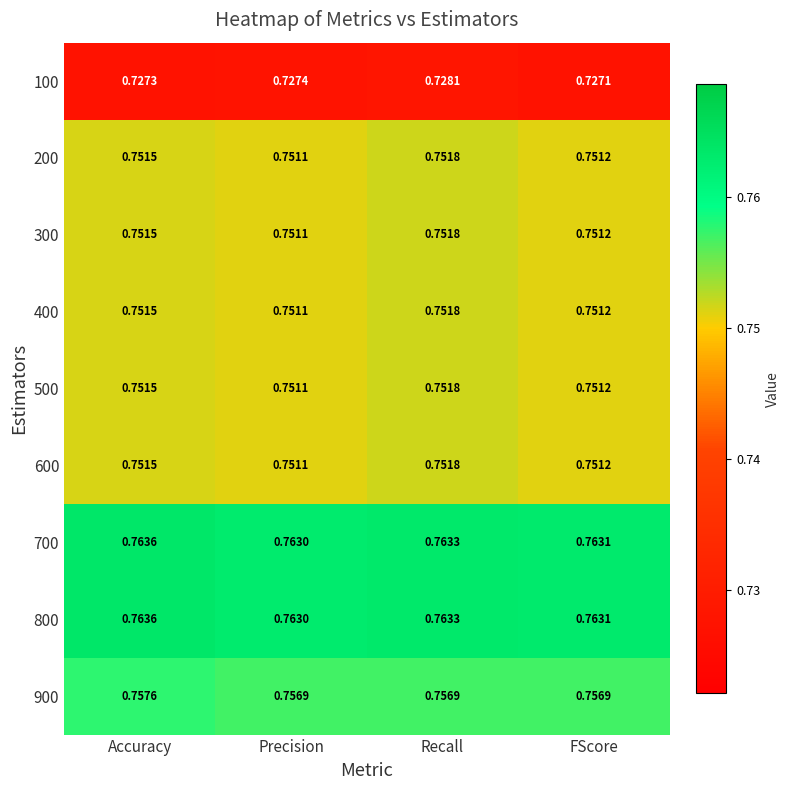

How many data points does each series have?

4